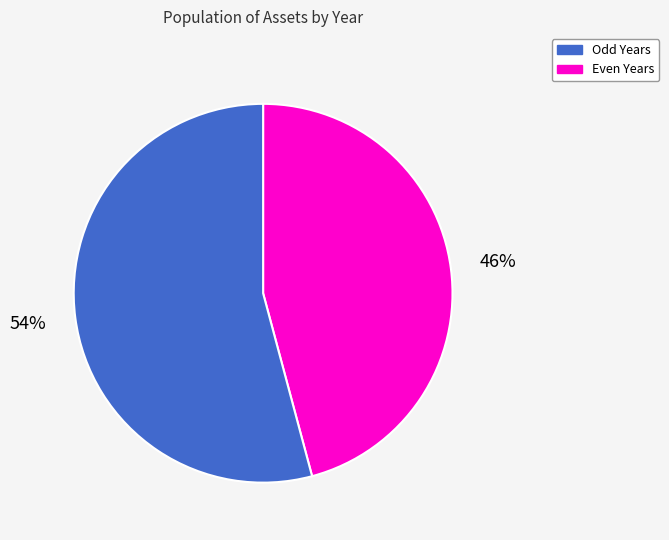

To the nearest percent, what is the average slice percentage?

50%